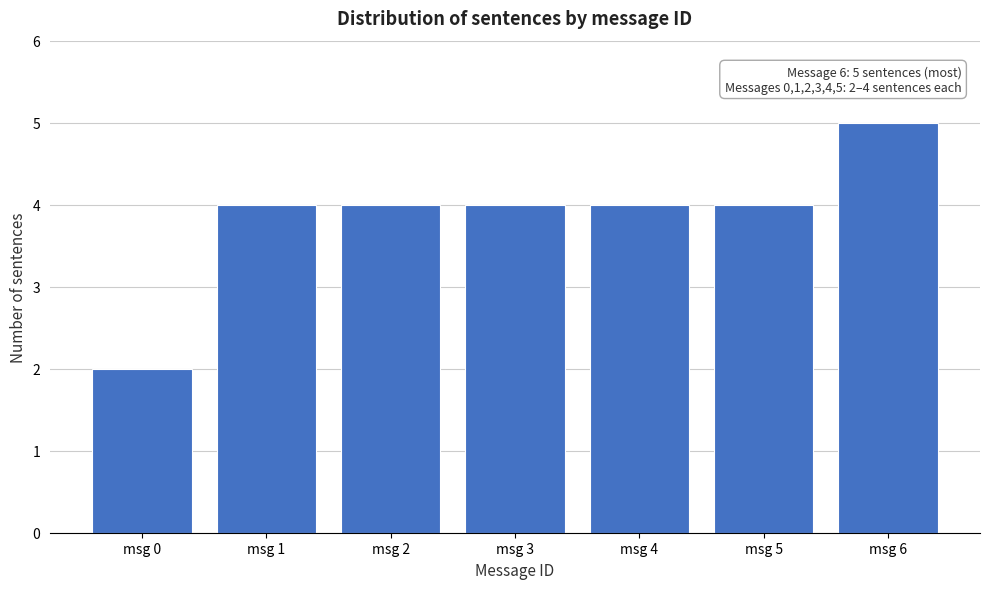

Reading left to right, what are all the values shown in this chart?

2	4	4	4	4	4	5